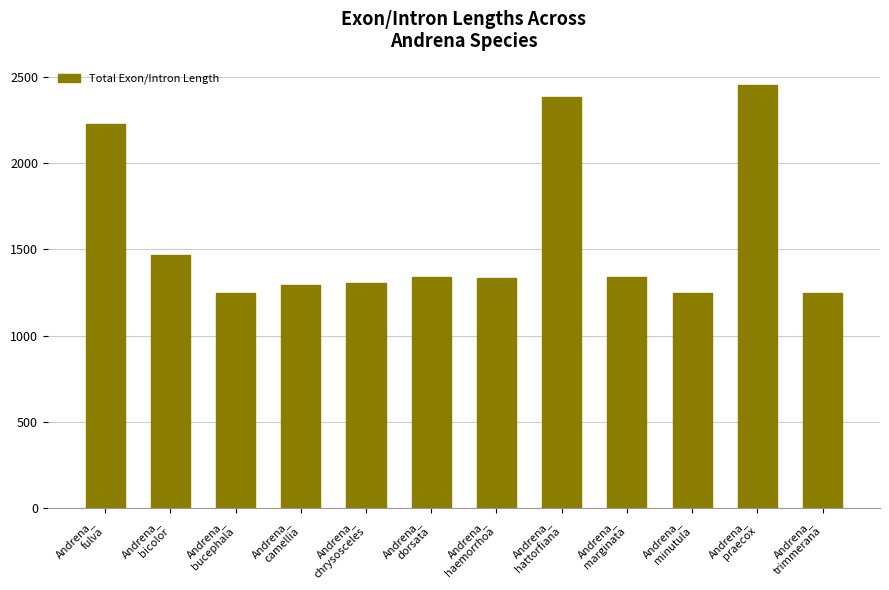

What is the change in value from Andrena_
camellia to Andrena_
praecox?

+1163